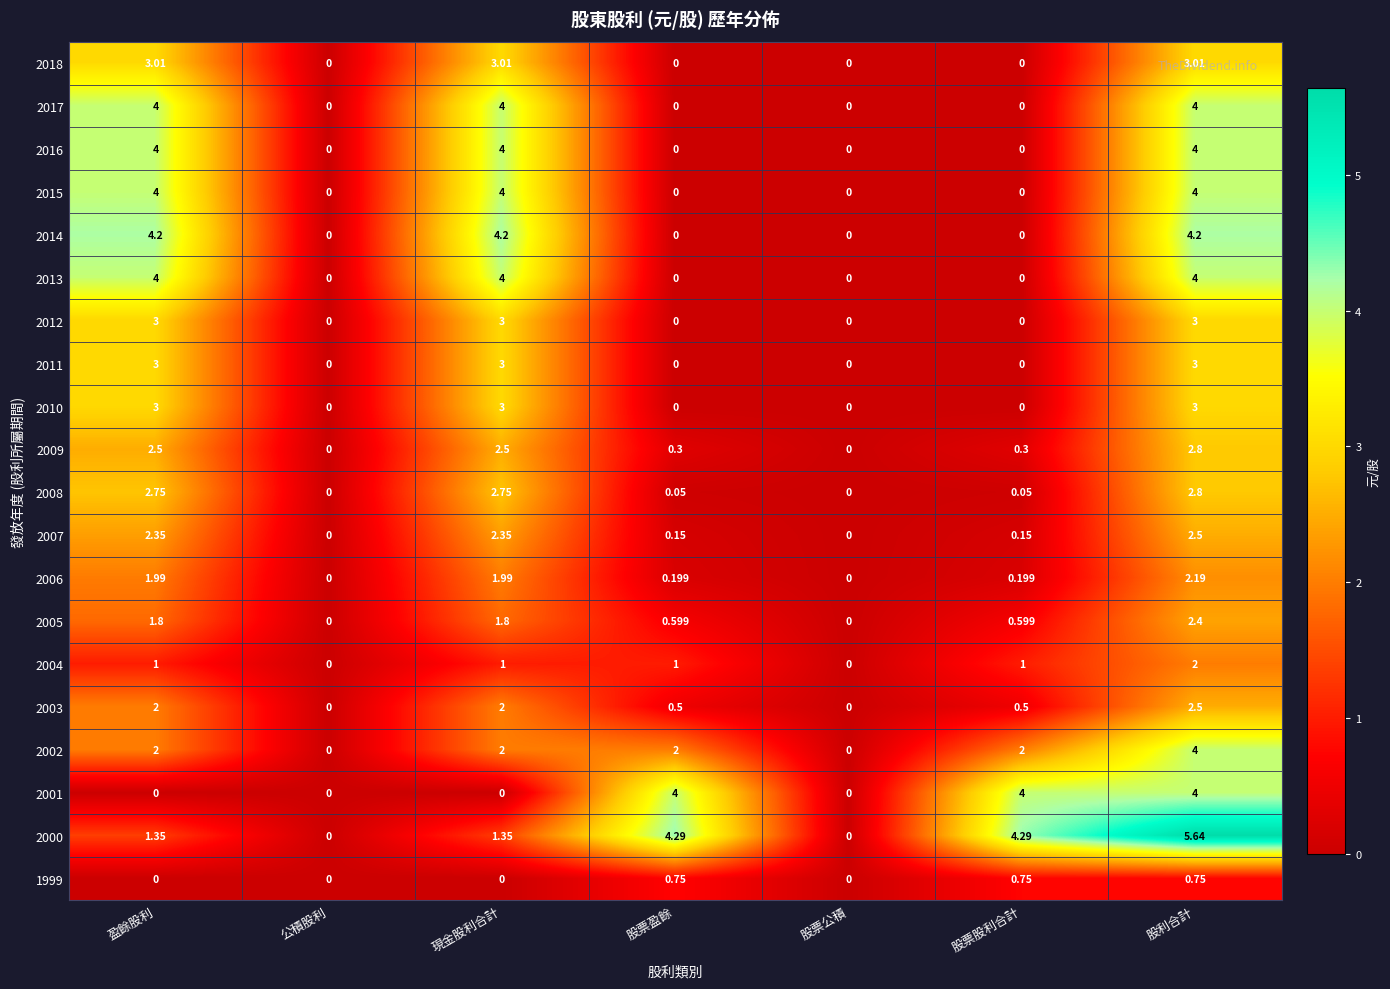

Is the value of 2015 at 股票盈餘 greater than the value of 2014 at 股利合計?

No